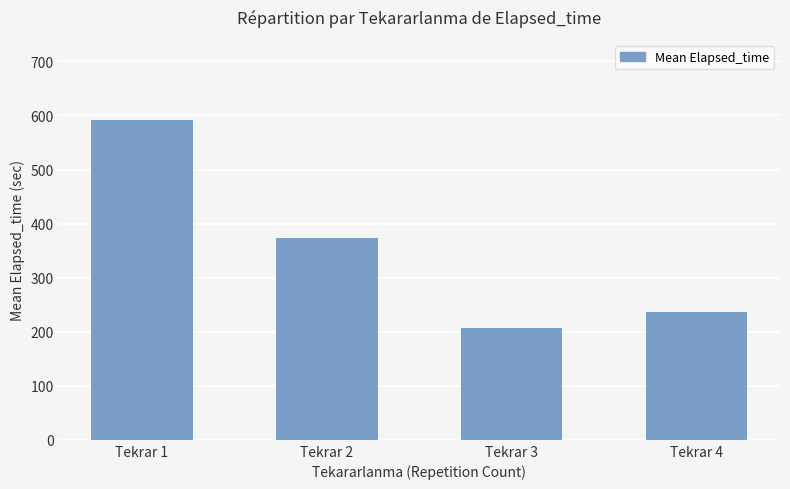

The chart shows a value of 162.0 at Tekrar 4. True or false?

False